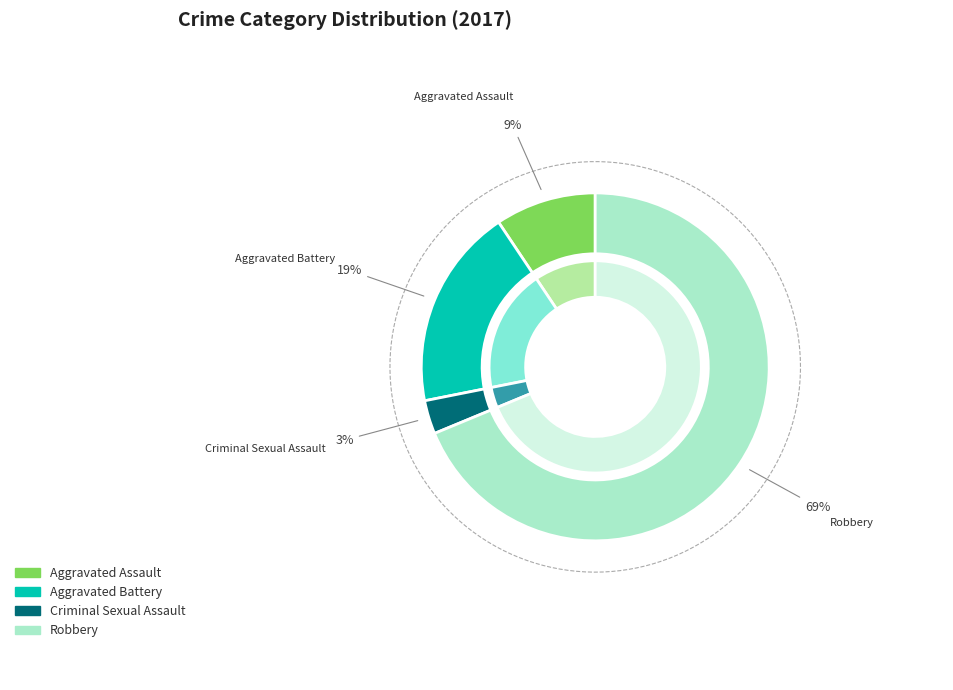

Which slice is the smallest?

Criminal Sexual Assault